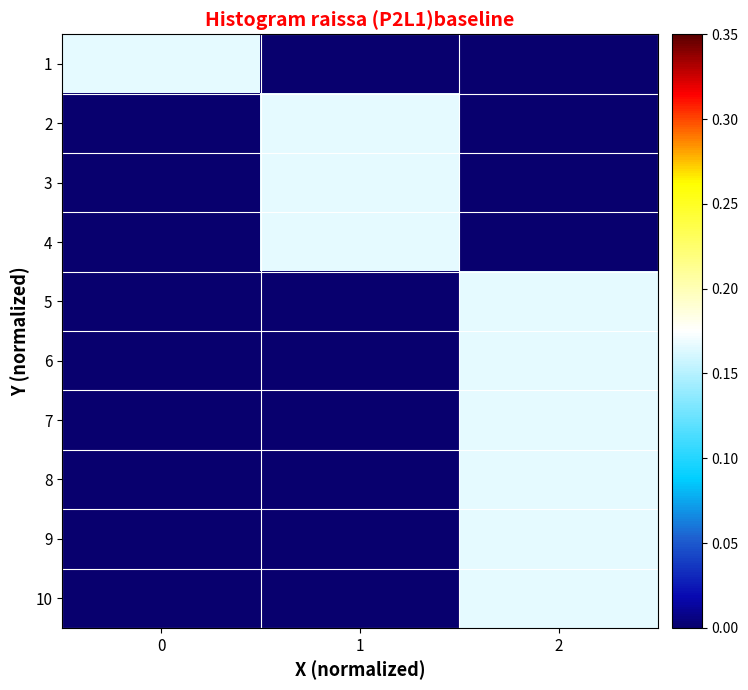

Reading left to right, list all the values displayed in this chart.

1: 0=0.2	1=0.0	2=0.0
2: 0=0.0	1=0.2	2=0.0
3: 0=0.0	1=0.2	2=0.0
4: 0=0.0	1=0.2	2=0.0
5: 0=0.0	1=0.0	2=0.2
6: 0=0.0	1=0.0	2=0.2
7: 0=0.0	1=0.0	2=0.2
8: 0=0.0	1=0.0	2=0.2
9: 0=0.0	1=0.0	2=0.2
10: 0=0.0	1=0.0	2=0.2